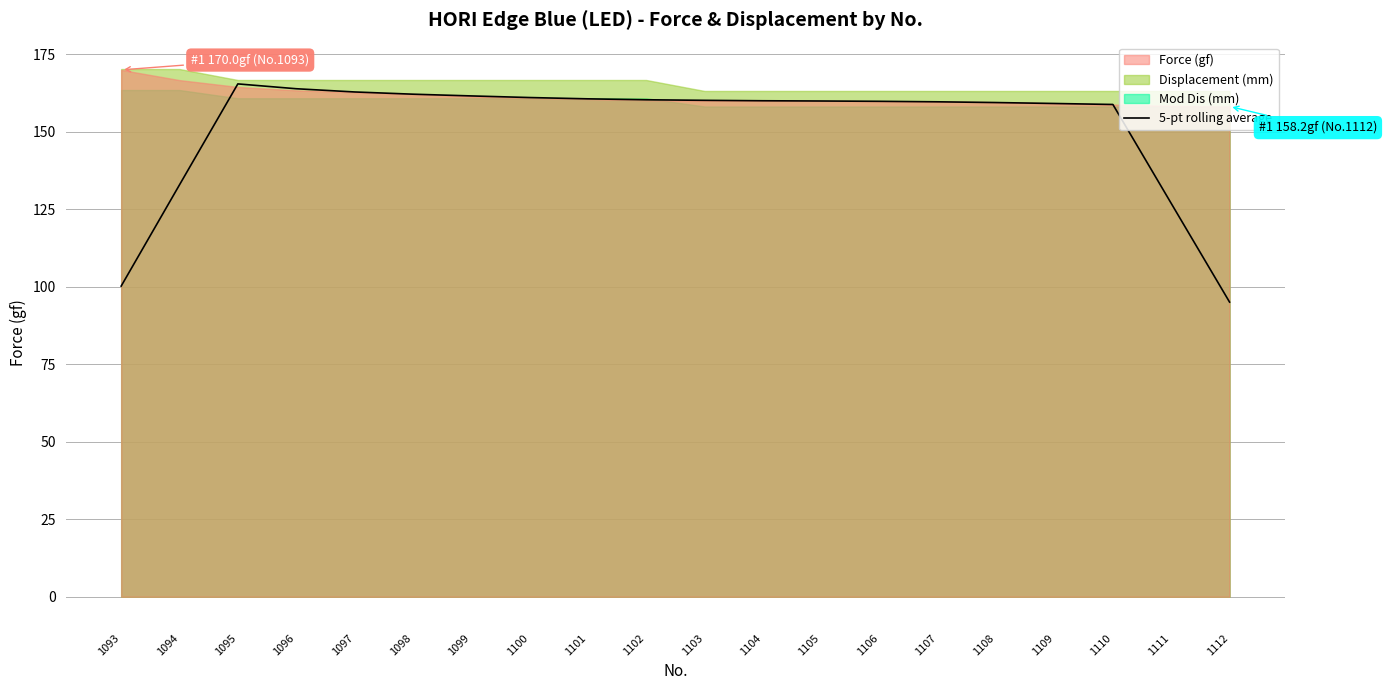

Is it true that the value at 1105 is 160.0?

True